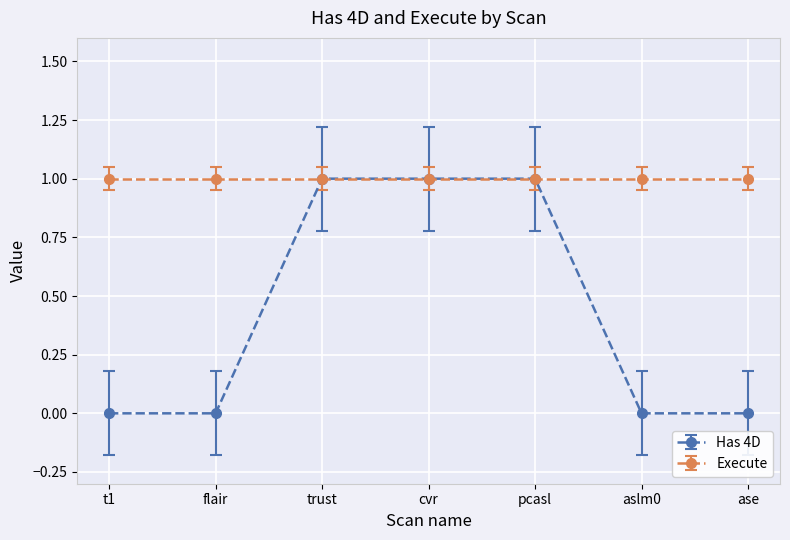

Reading left to right, what are all the values shown in this chart?

Has 4D: 0	0	1	1	1	0	0
Execute: 1	1	1	1	1	1	1